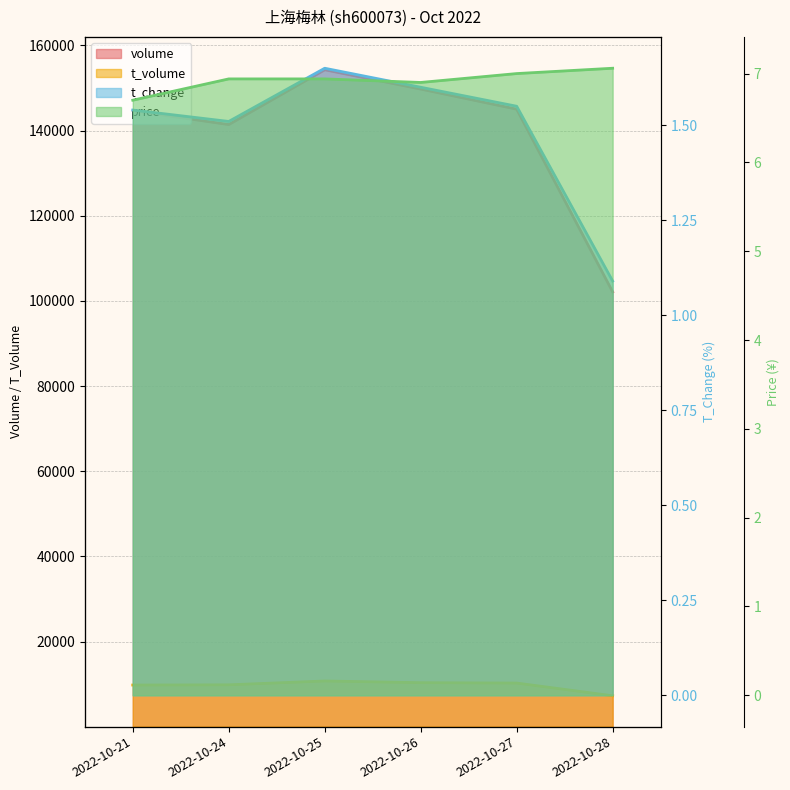

What is the minimum value shown in the chart?

1.1